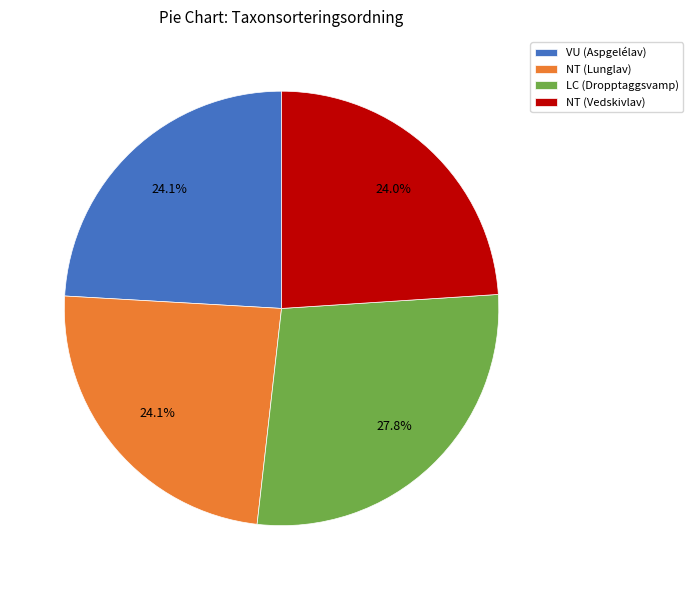

Approximately how many times larger is the value at NT (Lunglav) compared to NT (Vedskivlav)?

1.0